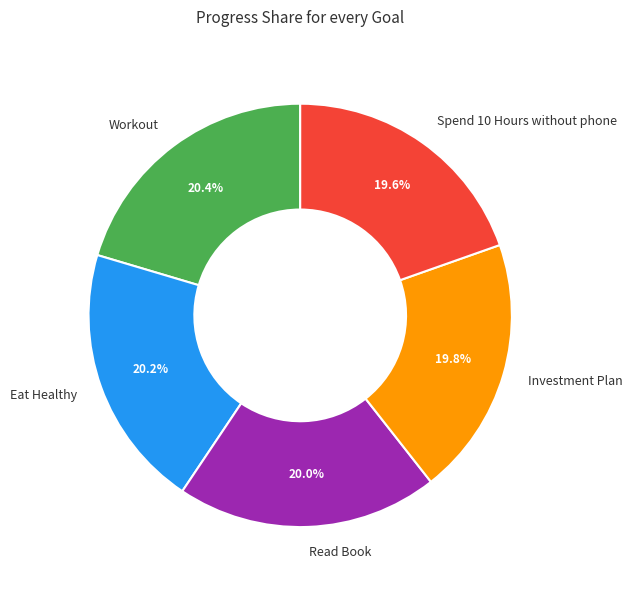

Is it true that Read Book is 31% of the pie?

False